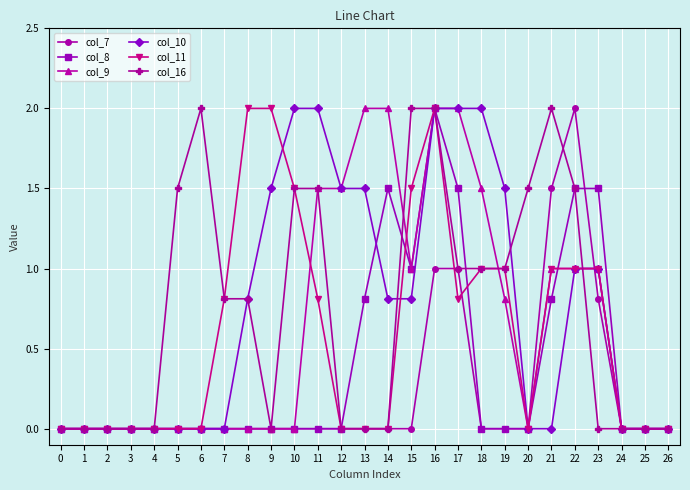

How many series are shown in this chart?

6